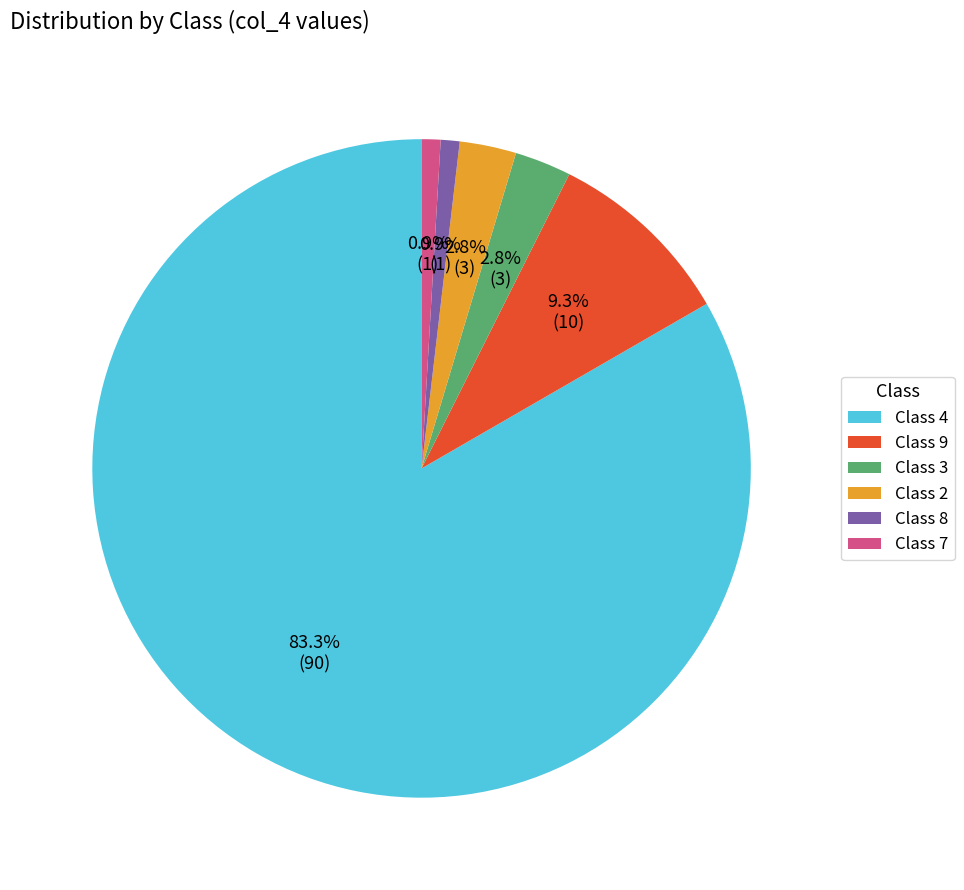

Does Class 4 account for over 50% of the chart?

Yes